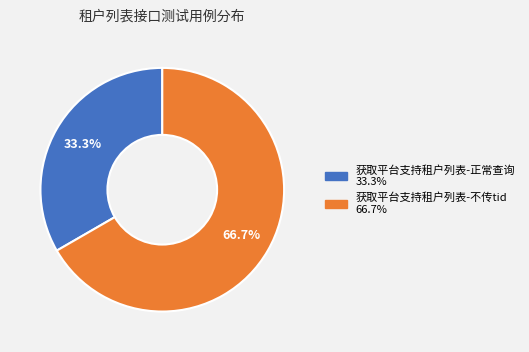

To the nearest percent, what is the difference between the largest and smallest slice percentages?

33%